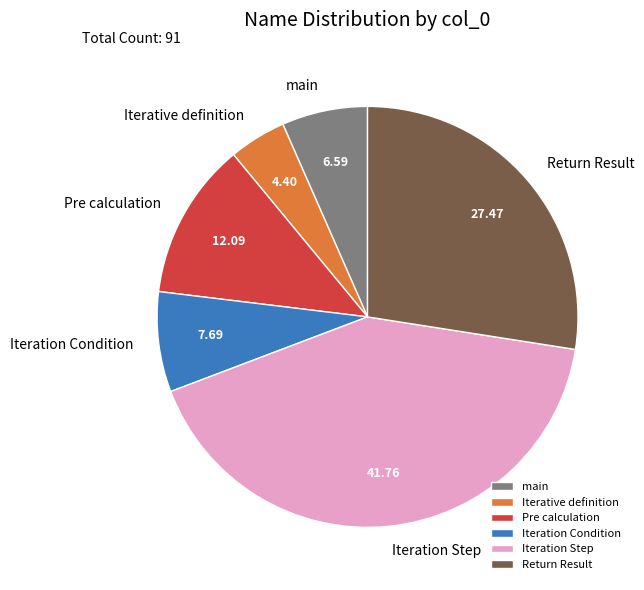

How many segments does this pie chart have?

6